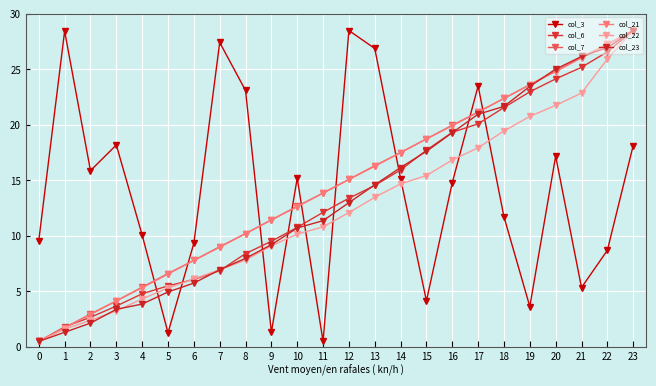

Between 18 and 21, which series saw the biggest shift?

col_3